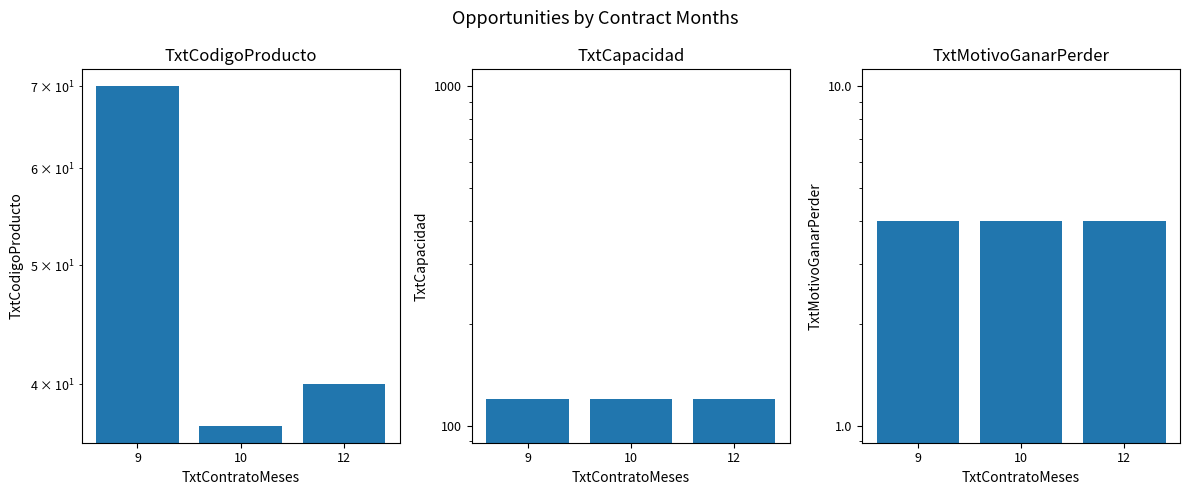

Does the chart contain stacked bars?

No